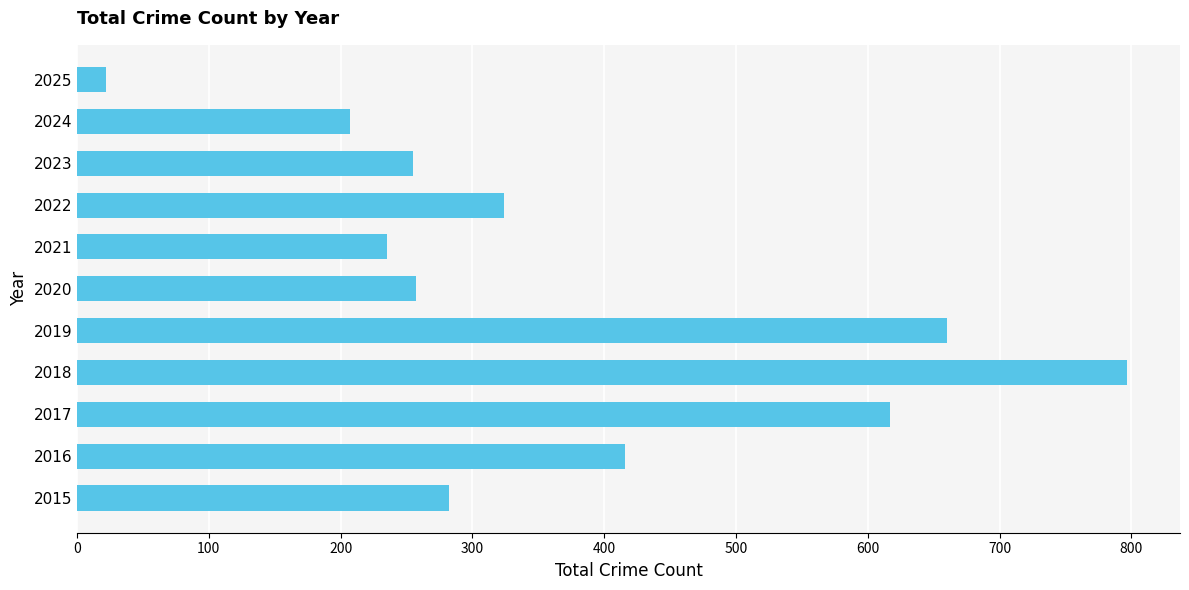

Which category has the highest value across all series?

2018